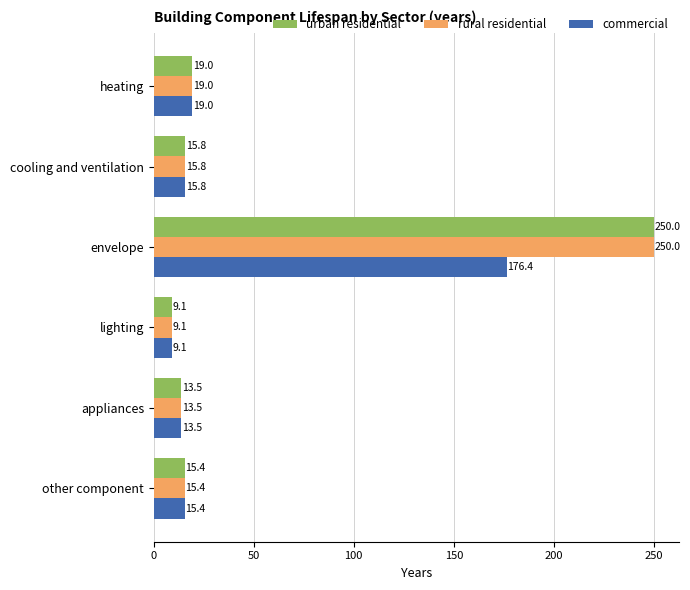

Is it true that urban residential equals 15.4 at other component?

True